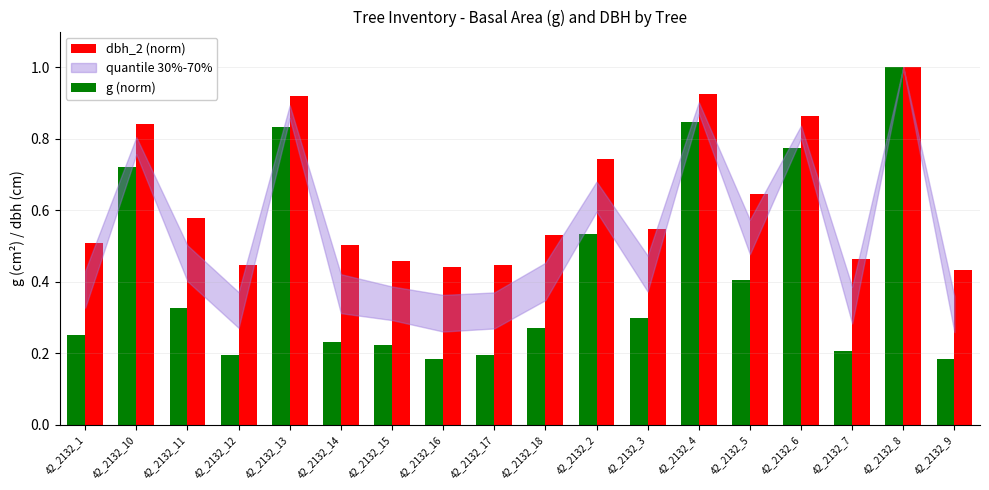

Which series has the largest total across all categories?

dbh_2 (norm)